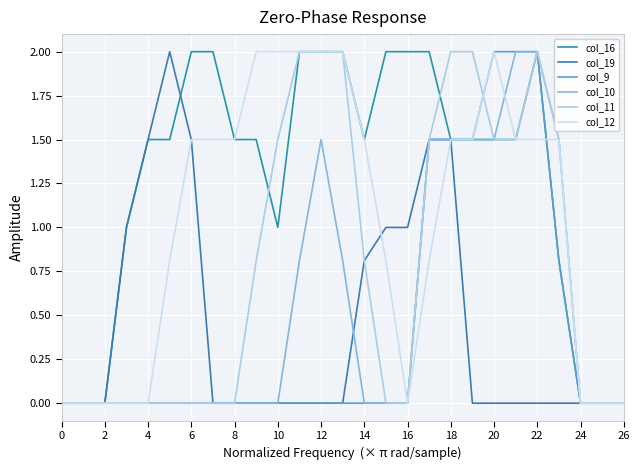

How many intersections are there between col_19 and col_16?

1